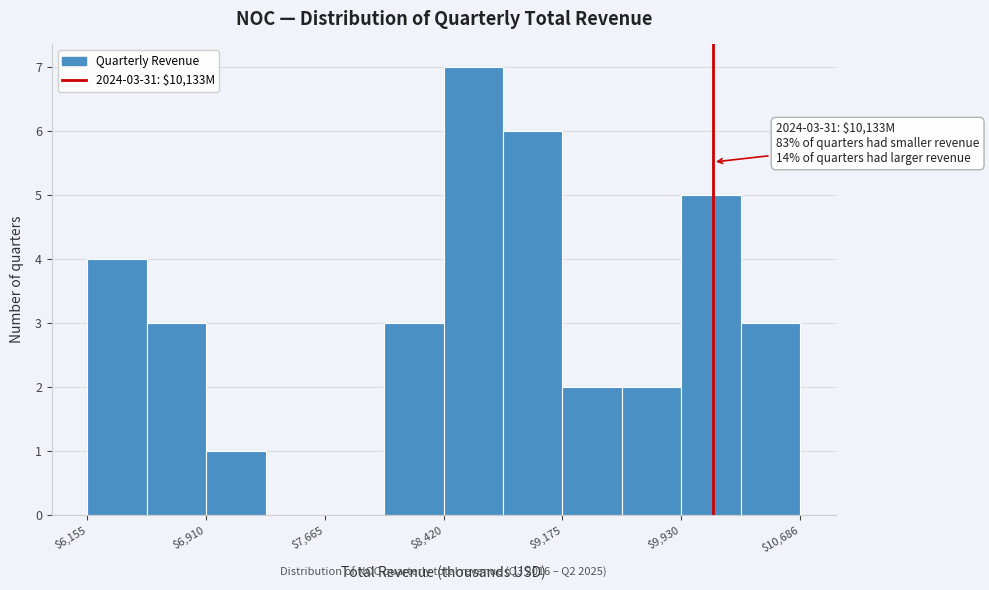

Around what value on the x-axis is the tallest bar? Give the approximate position of its centre, as read against the axis.

8600